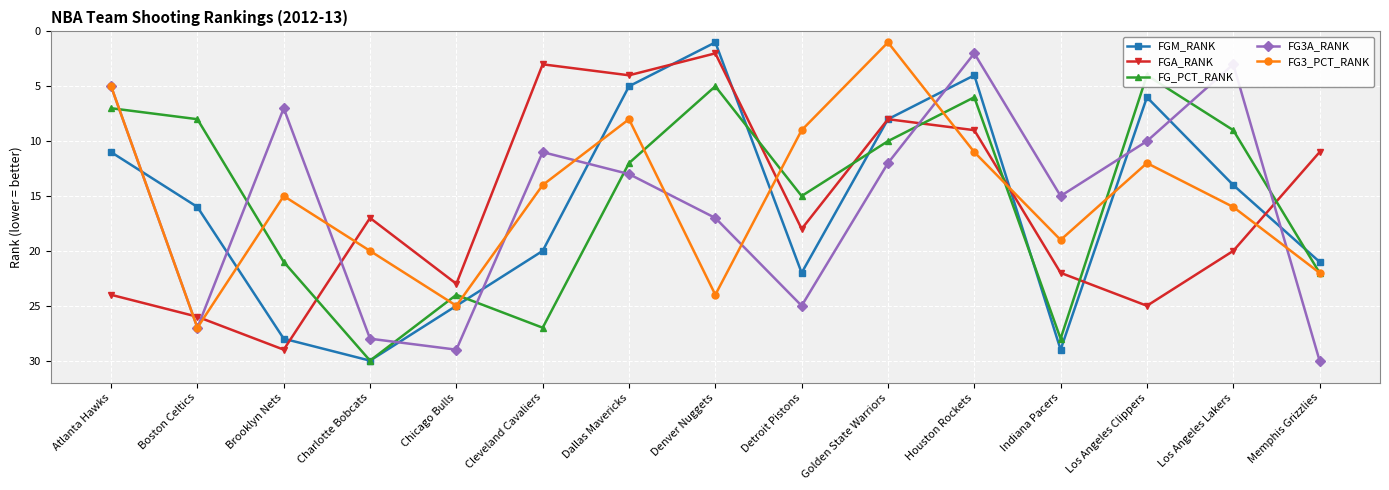

Reading left to right, transcribe all the data shown in this chart.

FGM_RANK: Atlanta Hawks=11	Boston Celtics=16	Brooklyn Nets=28	Charlotte Bobcats=30	Chicago Bulls=25	Cleveland Cavaliers=20	Dallas Mavericks=5	Denver Nuggets=1	Detroit Pistons=22	Golden State Warriors=8	Houston Rockets=4	Indiana Pacers=29	Los Angeles Clippers=6	Los Angeles Lakers=14	Memphis Grizzlies=21
FGA_RANK: Atlanta Hawks=24	Boston Celtics=26	Brooklyn Nets=29	Charlotte Bobcats=17	Chicago Bulls=23	Cleveland Cavaliers=3	Dallas Mavericks=4	Denver Nuggets=2	Detroit Pistons=18	Golden State Warriors=8	Houston Rockets=9	Indiana Pacers=22	Los Angeles Clippers=25	Los Angeles Lakers=20	Memphis Grizzlies=11
FG_PCT_RANK: Atlanta Hawks=7	Boston Celtics=8	Brooklyn Nets=21	Charlotte Bobcats=30	Chicago Bulls=24	Cleveland Cavaliers=27	Dallas Mavericks=12	Denver Nuggets=5	Detroit Pistons=15	Golden State Warriors=10	Houston Rockets=6	Indiana Pacers=28	Los Angeles Clippers=4	Los Angeles Lakers=9	Memphis Grizzlies=22
FG3A_RANK: Atlanta Hawks=5	Boston Celtics=27	Brooklyn Nets=7	Charlotte Bobcats=28	Chicago Bulls=29	Cleveland Cavaliers=11	Dallas Mavericks=13	Denver Nuggets=17	Detroit Pistons=25	Golden State Warriors=12	Houston Rockets=2	Indiana Pacers=15	Los Angeles Clippers=10	Los Angeles Lakers=3	Memphis Grizzlies=30
FG3_PCT_RANK: Atlanta Hawks=5	Boston Celtics=27	Brooklyn Nets=15	Charlotte Bobcats=20	Chicago Bulls=25	Cleveland Cavaliers=14	Dallas Mavericks=8	Denver Nuggets=24	Detroit Pistons=9	Golden State Warriors=1	Houston Rockets=11	Indiana Pacers=19	Los Angeles Clippers=12	Los Angeles Lakers=16	Memphis Grizzlies=22